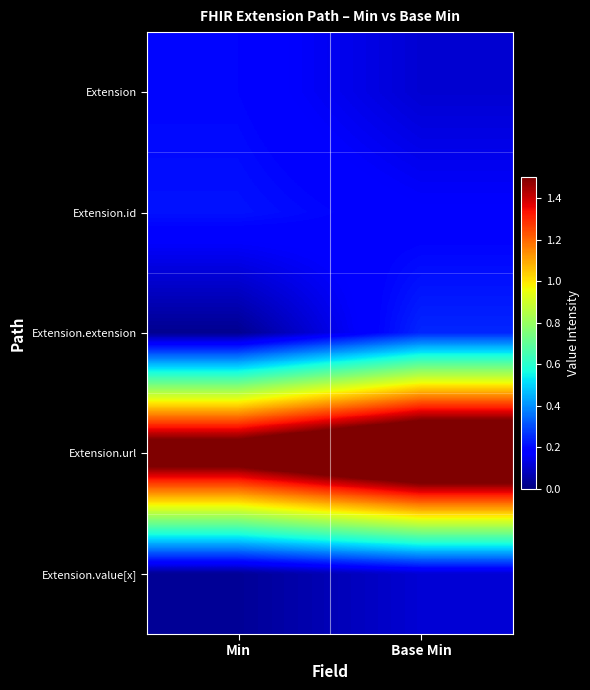

Count the number of data series in this chart.

5